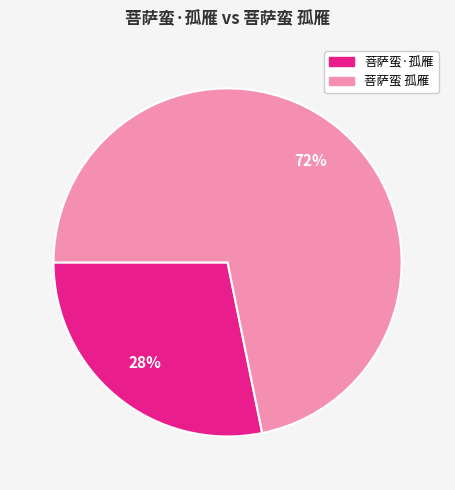

How many segments does this pie chart have?

2